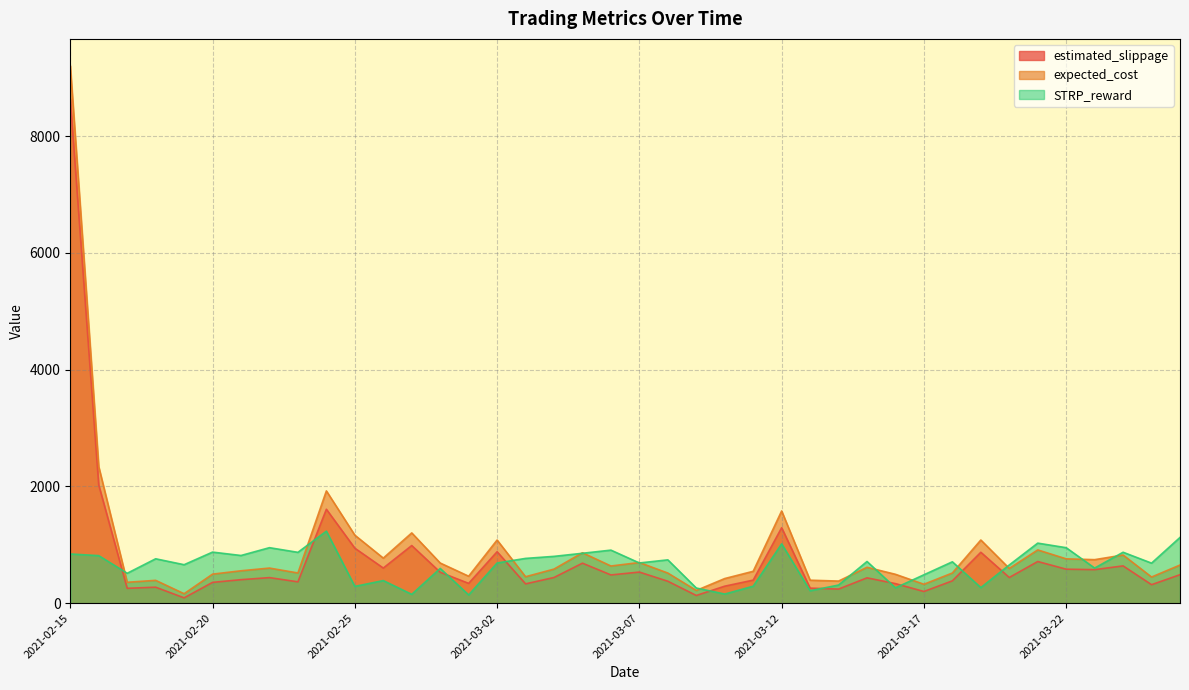

What is the value of the expected_cost point at the 27th from the left?

393.6